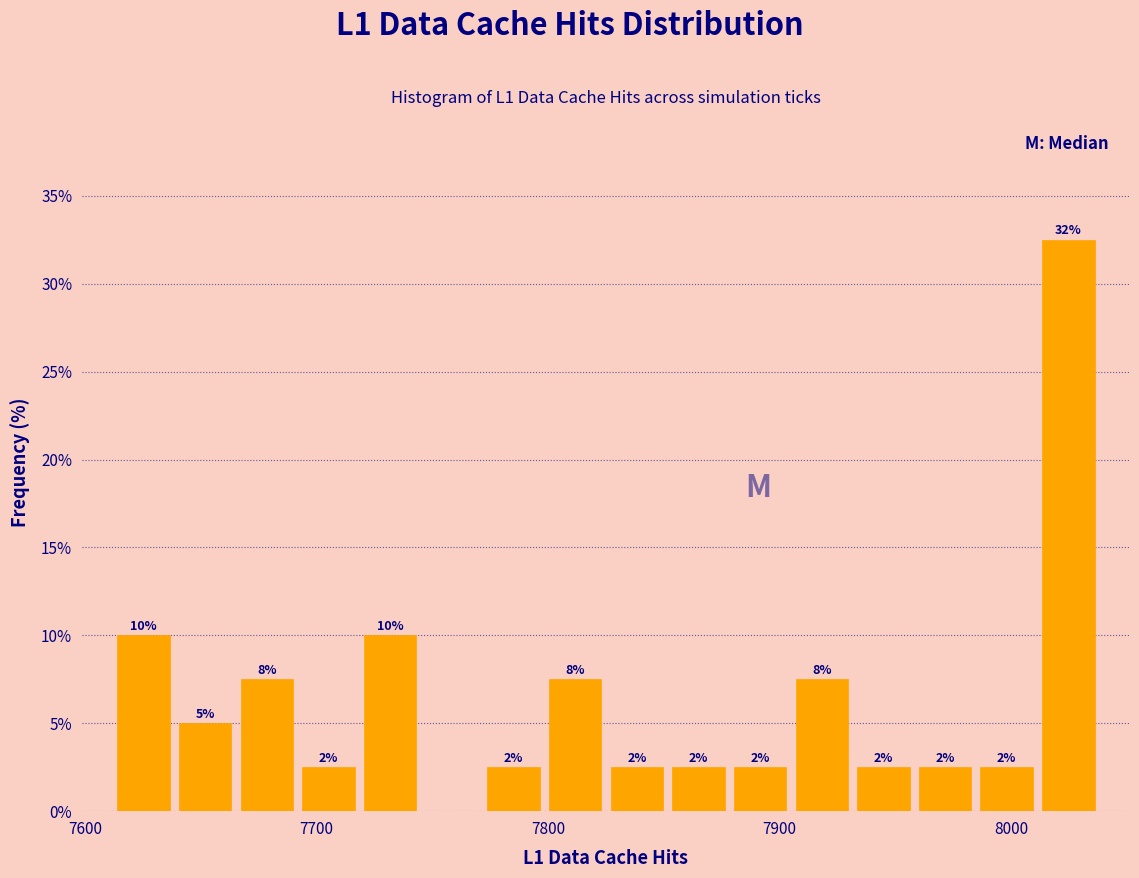

Read against the x-axis, roughly where is the centre of the tallest bar?

8020